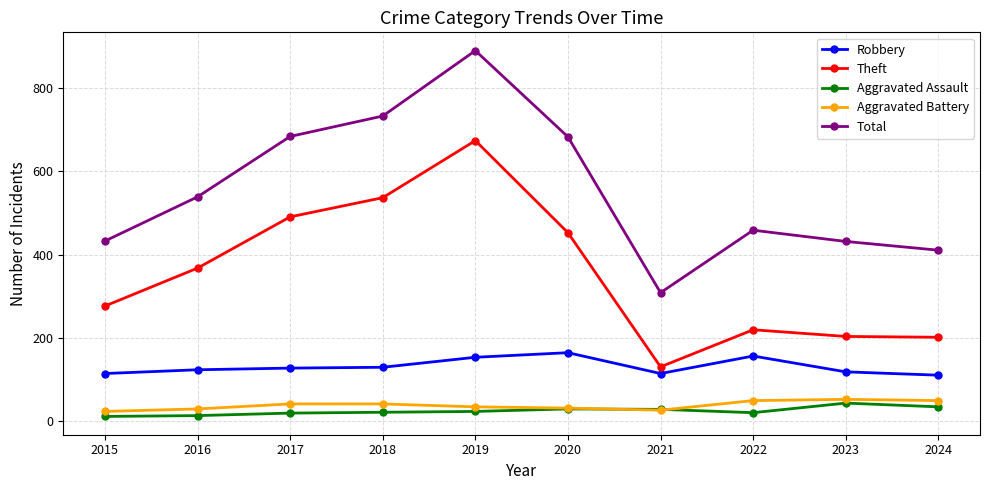

True or false: Robbery and Aggravated Battery cross at least once.

False